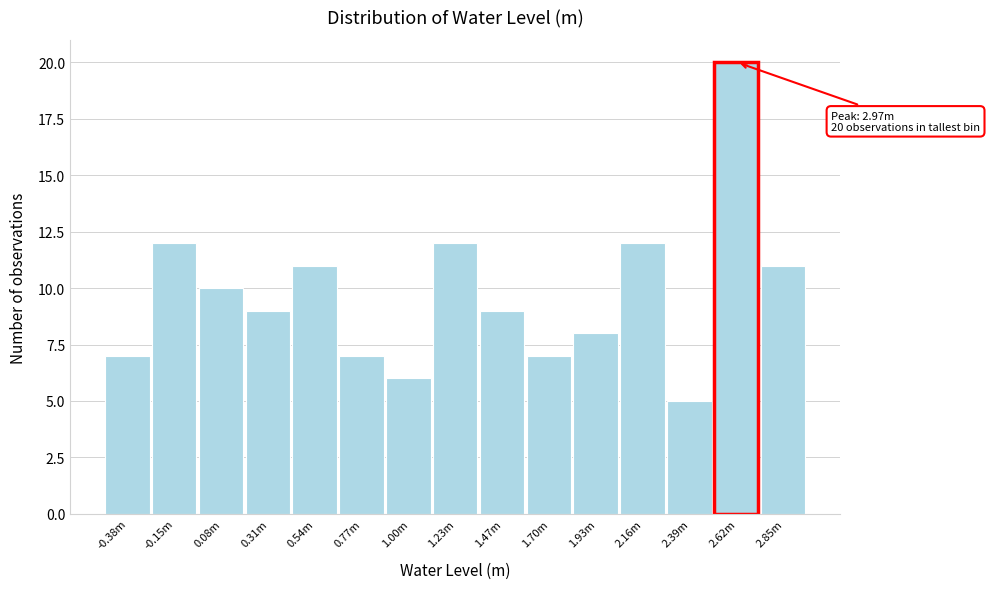

Reading left to right, extract all data points from this chart.

-0.38m=7	-0.15m=12	0.08m=10	0.31m=9	0.54m=11	0.77m=7	1.00m=6	1.23m=12	1.47m=9	1.70m=7	1.93m=8	2.16m=12	2.39m=5	2.62m=20	2.85m=11